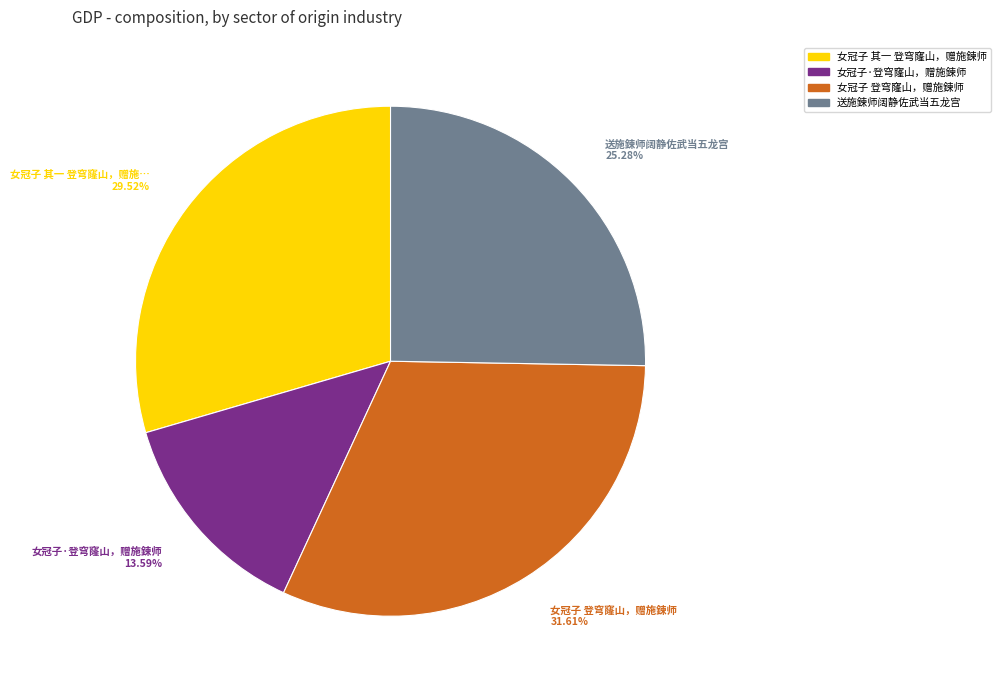

To the nearest percent, what is the combined percentage of 女冠子 其一 登穹窿山，赠施鍊师 and 女冠子·登穹窿山，赠施鍊师?

43%